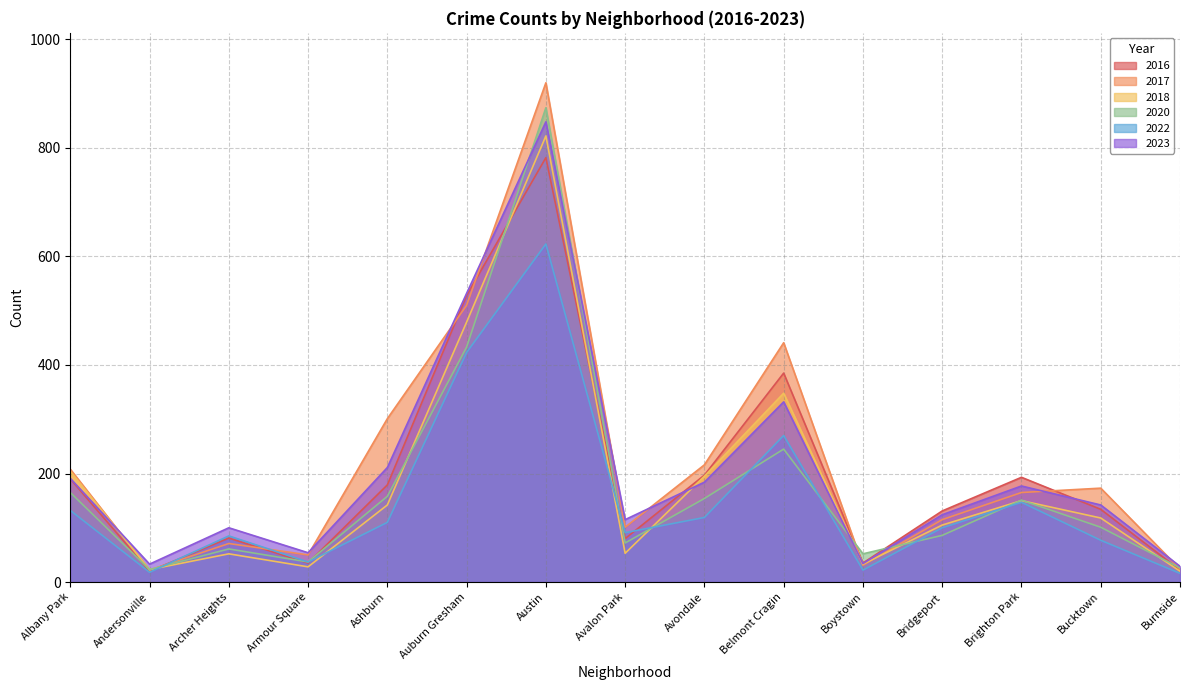

Reading right to left, transcribe all the data shown in this chart.

2020: Burnside=26	Bucktown=101	Brighton Park=151	Bridgeport=86	Boystown=52	Belmont Cragin=245	Avondale=154	Avalon Park=72	Austin=874	Auburn Gresham=433	Ashburn=158	Armour Square=37	Archer Heights=61	Andersonville=23	Albany Park=165
2023: Burnside=29	Bucktown=142	Brighton Park=177	Bridgeport=124	Boystown=34	Belmont Cragin=332	Avondale=184	Avalon Park=115	Austin=848	Auburn Gresham=532	Ashburn=211	Armour Square=54	Archer Heights=100	Andersonville=33	Albany Park=191
2017: Burnside=24	Bucktown=173	Brighton Park=165	Bridgeport=115	Boystown=31	Belmont Cragin=441	Avondale=216	Avalon Park=101	Austin=920	Auburn Gresham=510	Ashburn=301	Armour Square=50	Archer Heights=71	Andersonville=22	Albany Park=208
2022: Burnside=16	Bucktown=77	Brighton Park=147	Bridgeport=100	Boystown=22	Belmont Cragin=270	Avondale=119	Avalon Park=91	Austin=623	Auburn Gresham=423	Ashburn=110	Armour Square=37	Archer Heights=85	Andersonville=18	Albany Park=132
2016: Burnside=22	Bucktown=134	Brighton Park=193	Bridgeport=131	Boystown=35	Belmont Cragin=385	Avondale=197	Avalon Park=80	Austin=782	Auburn Gresham=528	Ashburn=179	Armour Square=35	Archer Heights=81	Andersonville=20	Albany Park=190
2018: Burnside=20	Bucktown=118	Brighton Park=150	Bridgeport=105	Boystown=33	Belmont Cragin=348	Avondale=195	Avalon Park=53	Austin=822	Auburn Gresham=479	Ashburn=142	Armour Square=28	Archer Heights=52	Andersonville=23	Albany Park=204